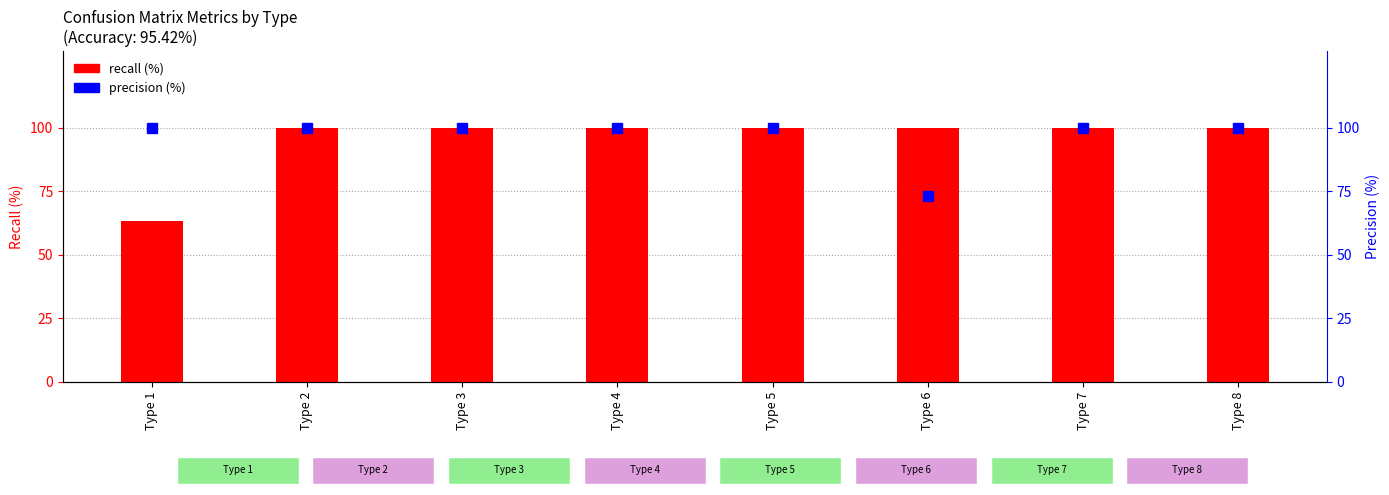

Reading left to right, transcribe all the data shown in this chart.

recall (%): 63.3	100.0	100.0	100.0	100.0	100.0	100.0	100.0
precision (%): 100.0	100.0	100.0	100.0	100.0	73.2	100.0	100.0